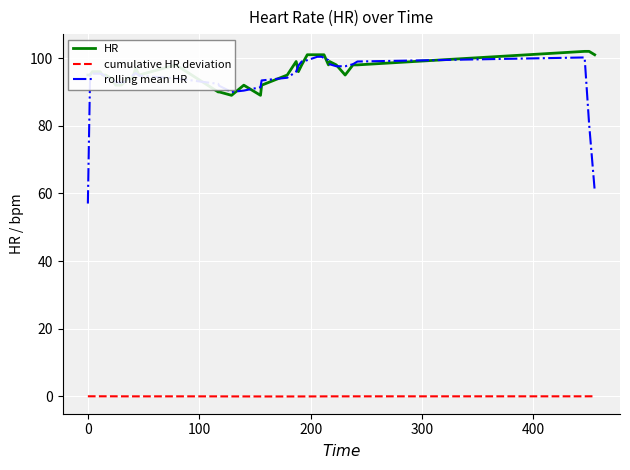

What are all the series names shown in the legend?

HR, cumulative HR deviation, rolling mean HR